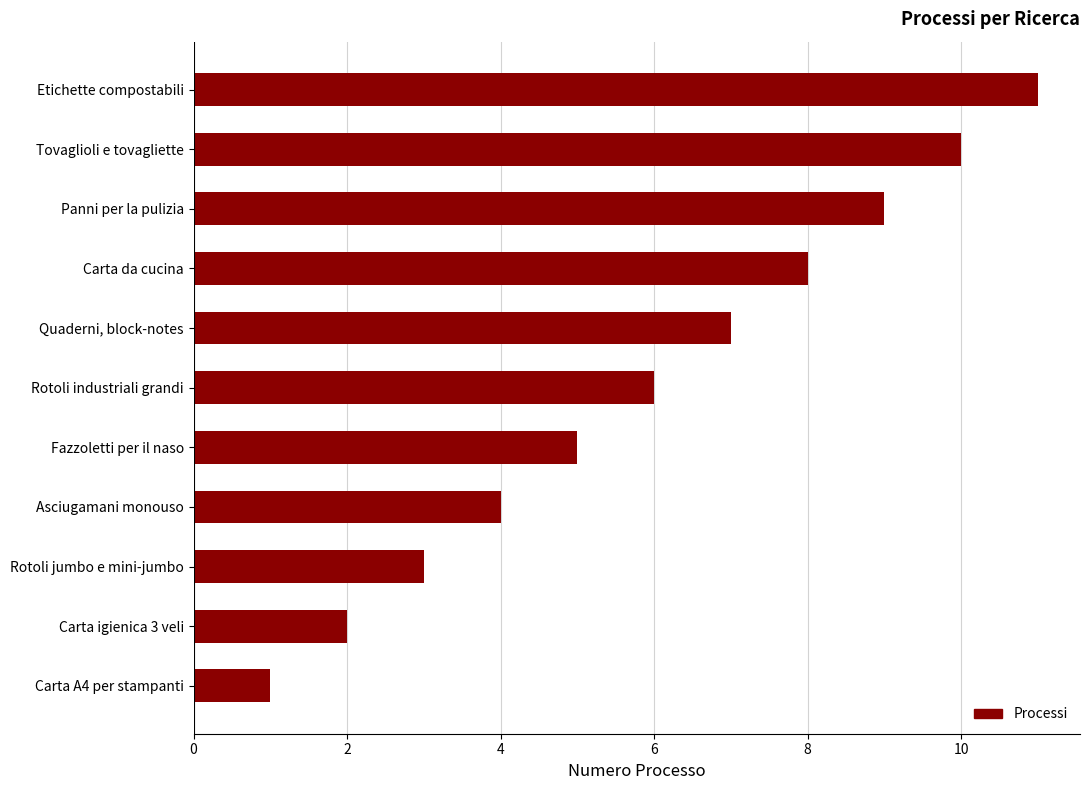

True or false: the data shows 8 at Rotoli industriali grandi.

False